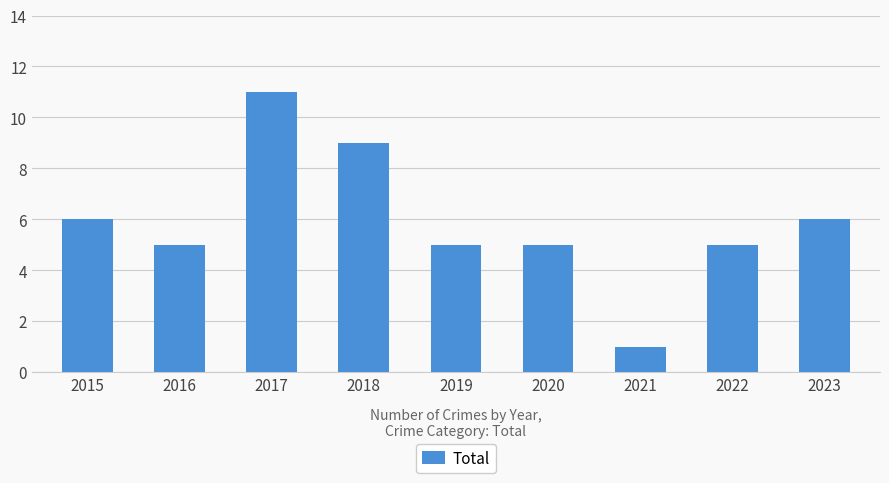

How many distinct data groups are displayed?

1